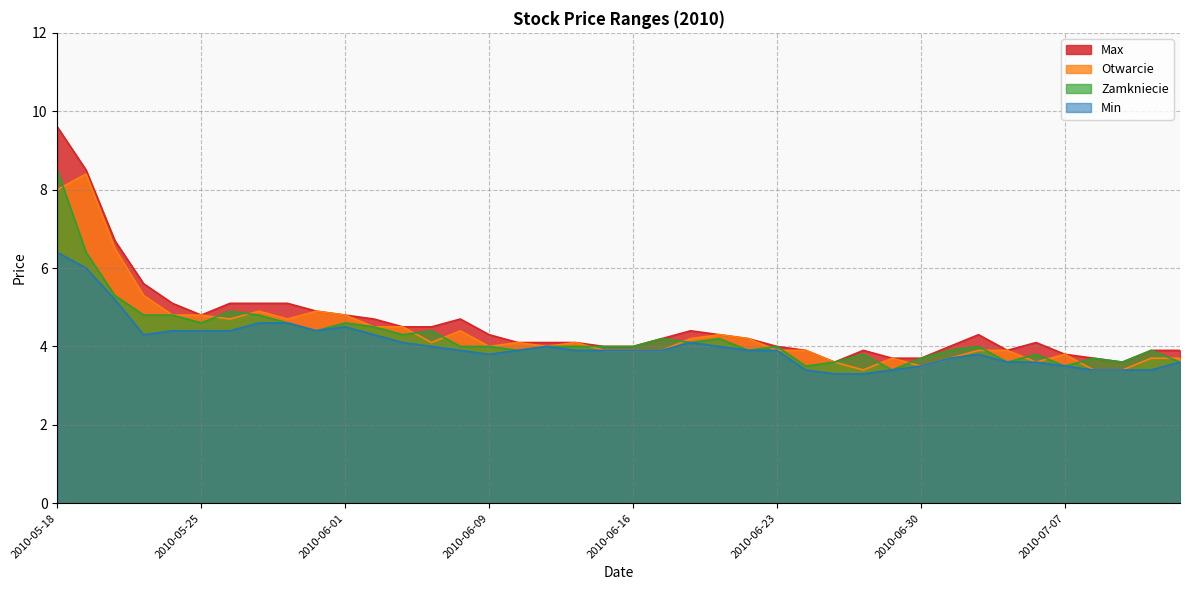

How many lines are shown in the chart?

4